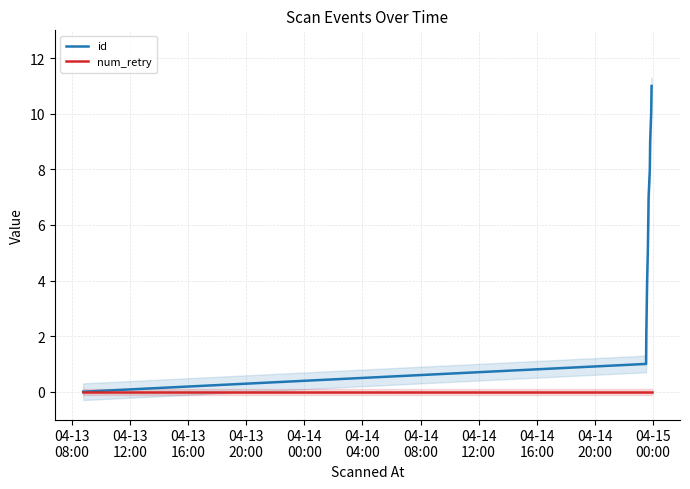

What is the maximum value for id?

11